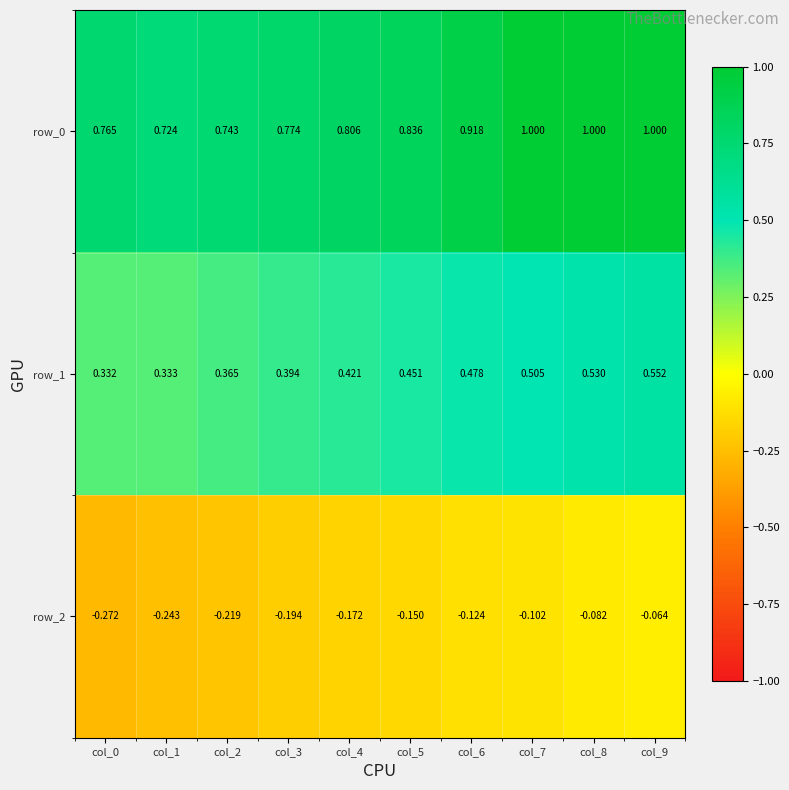

Is the value of row_0 at col_8 greater than the value of row_2 at col_9?

Yes